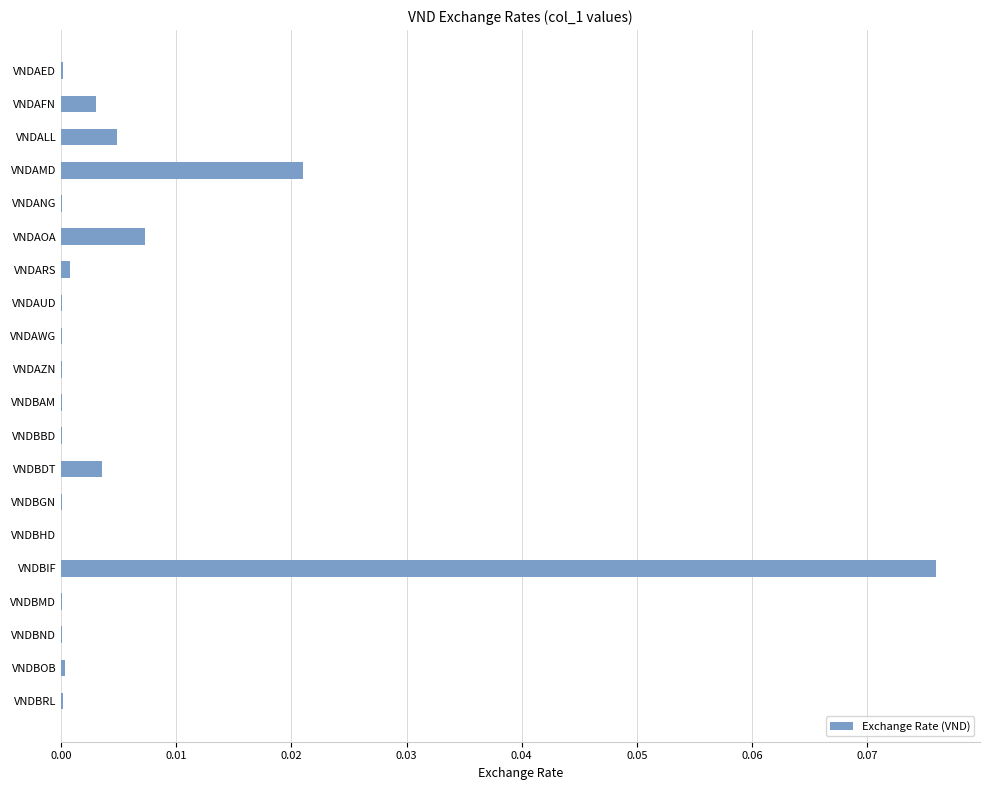

The value at VNDBAM is 0.0. True or false?

True